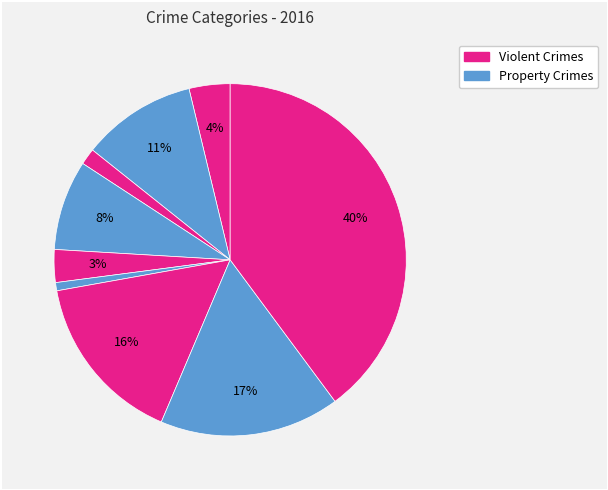

Does any single category account for the majority?

No